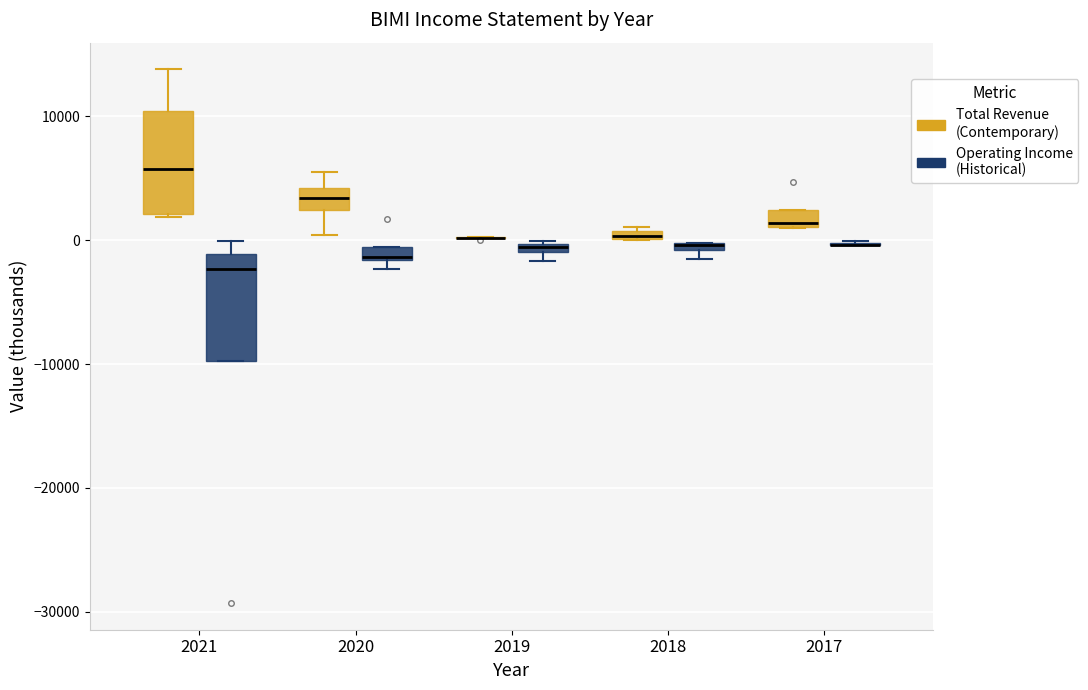

Where is the lower edge of the box for 2018 (Total Revenue (Contemporary)) on the y-axis? The values are not printed on the chart, so give them approximately, as read against the axis.

0